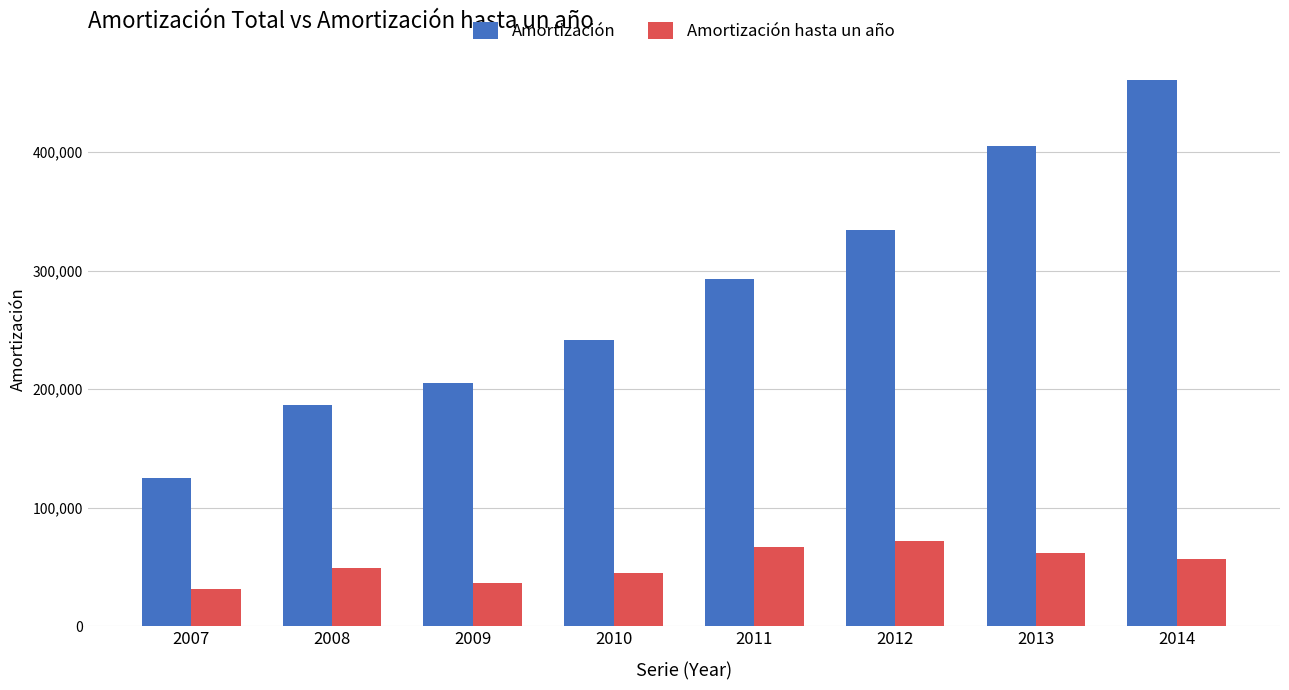

Which series has the largest range (max minus min)?

Amortización